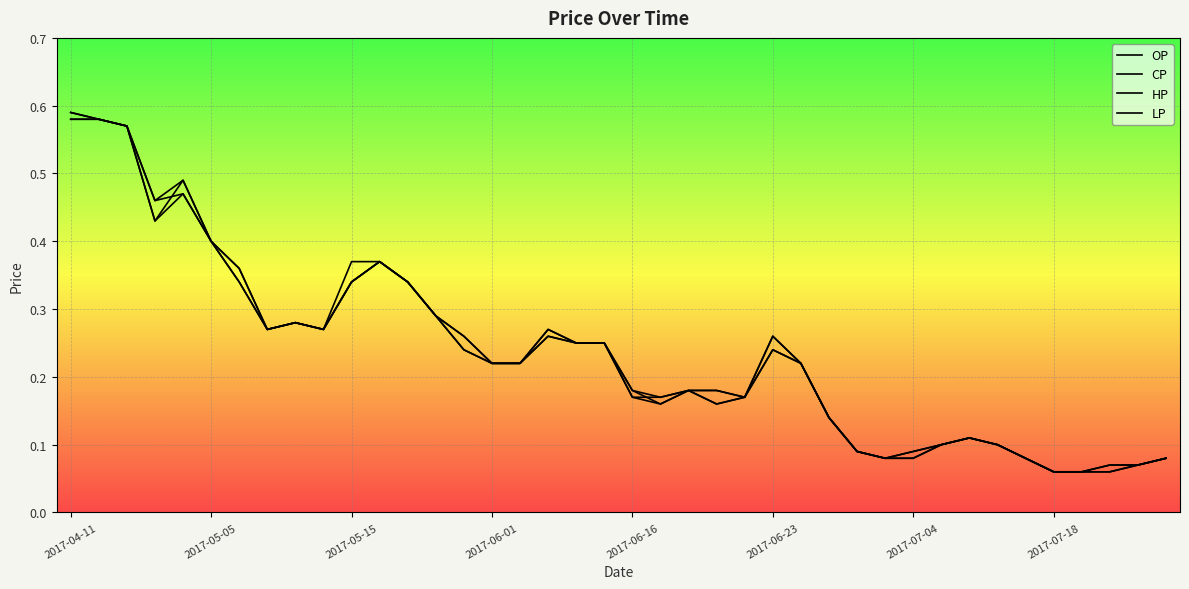

How many lines are shown in the chart?

4